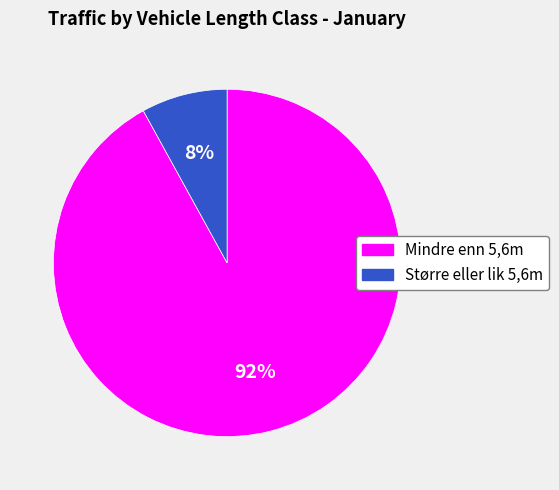

Do Mindre enn 5,6m and Større eller lik 5,6m together represent more than half of the pie?

Yes